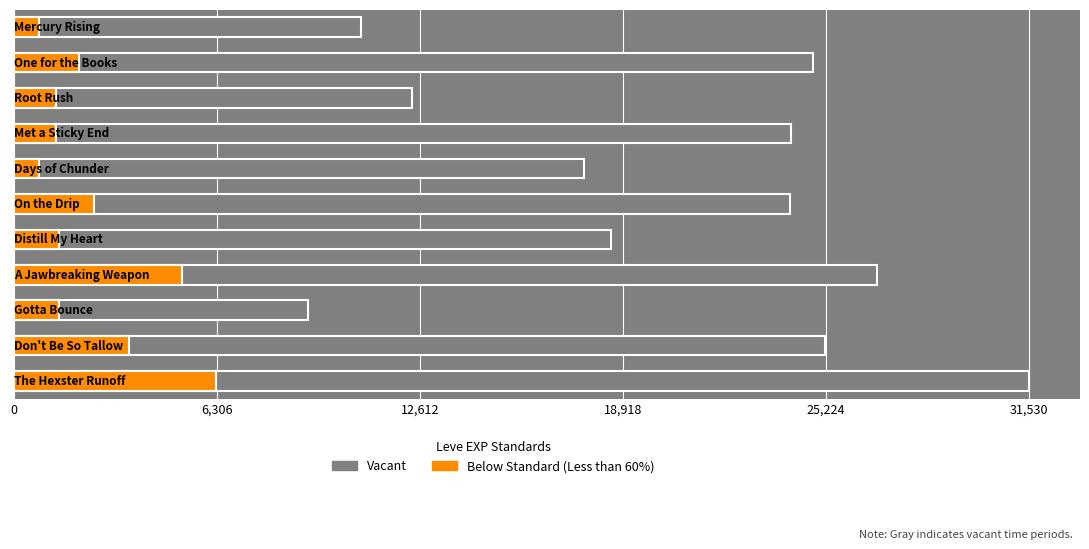

What is the difference between the highest and lowest values at 0?

9990